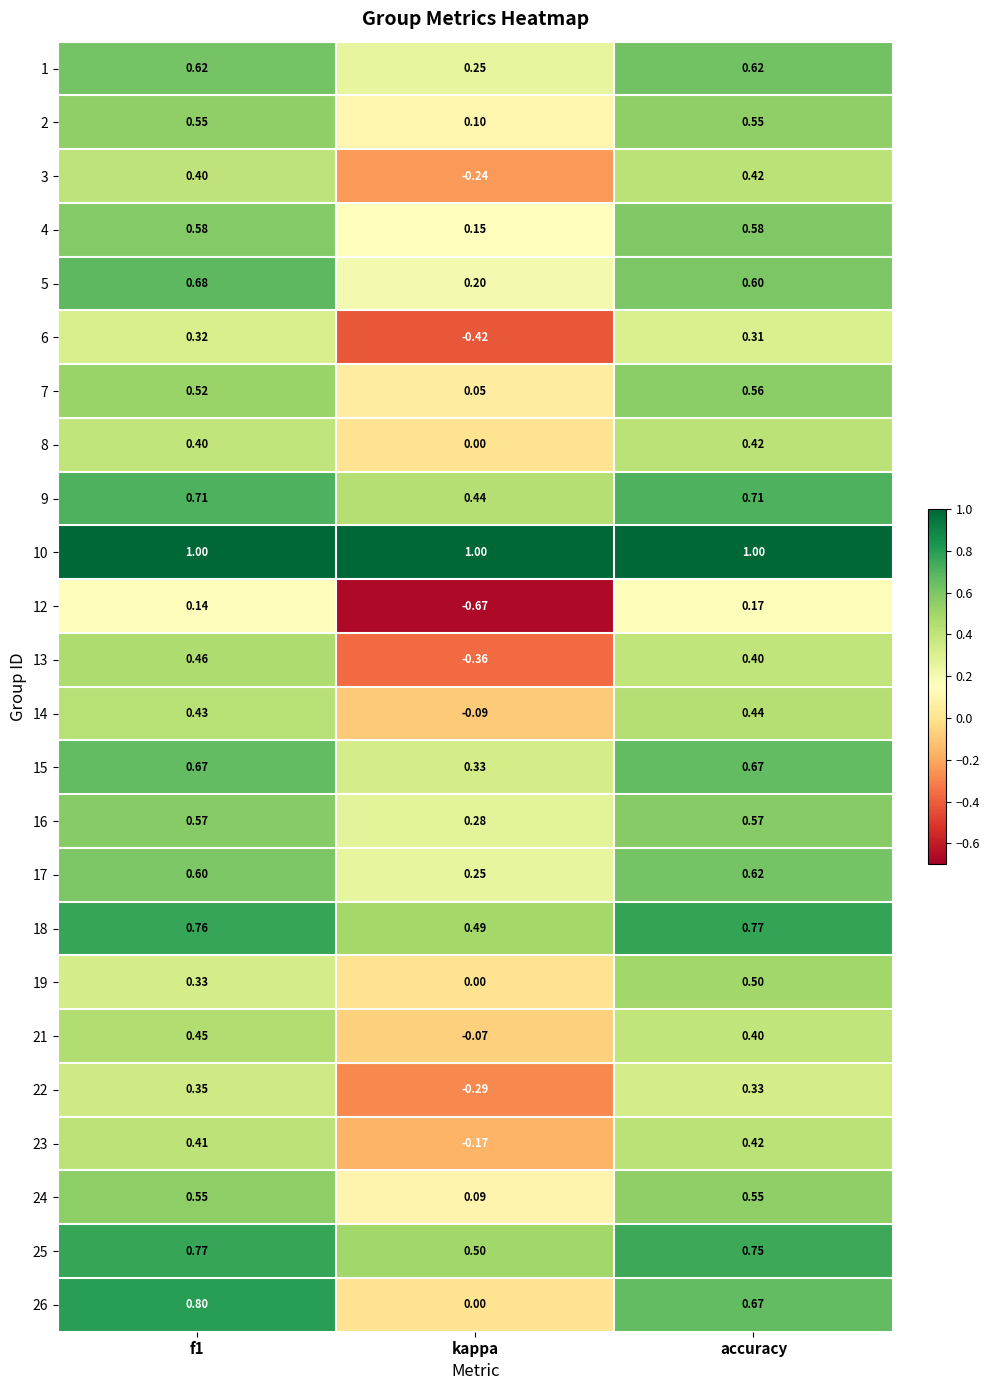

Which series changed the most between f1 and kappa?

13